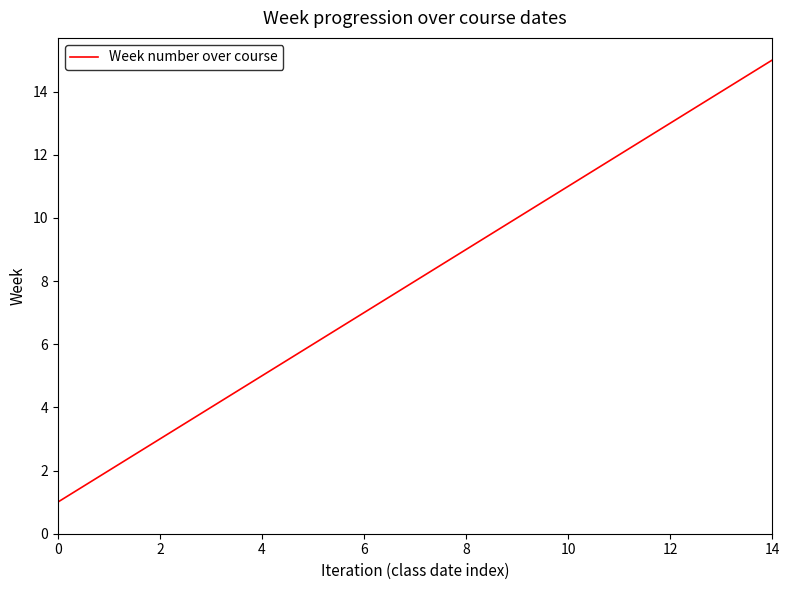

What is the greatest value displayed?

15